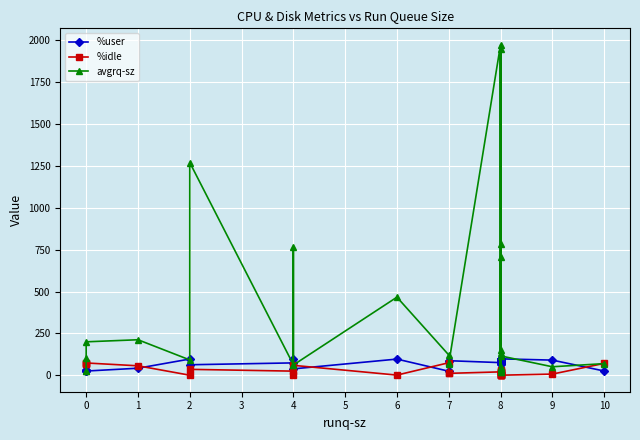

What is the value of the avgrq-sz point at the 27th from the left?

116.0